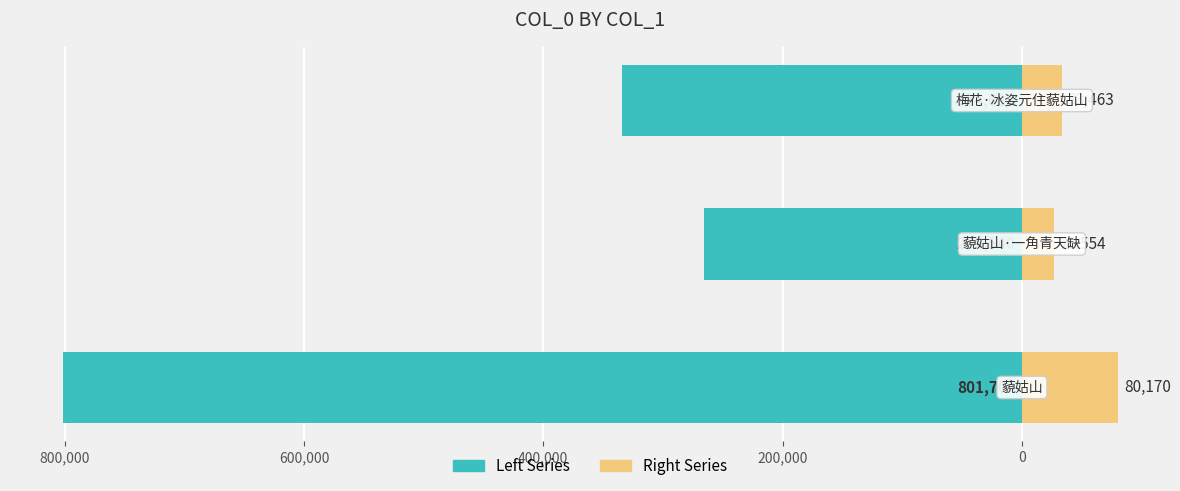

The value of Left Series at 1,000,000 is -1165736.6. True or false?

False